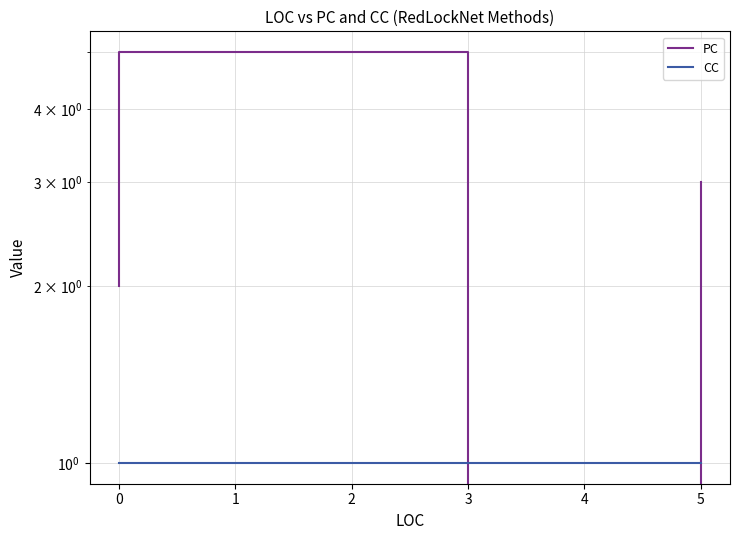

The value of CC at −1 is 1. True or false?

False